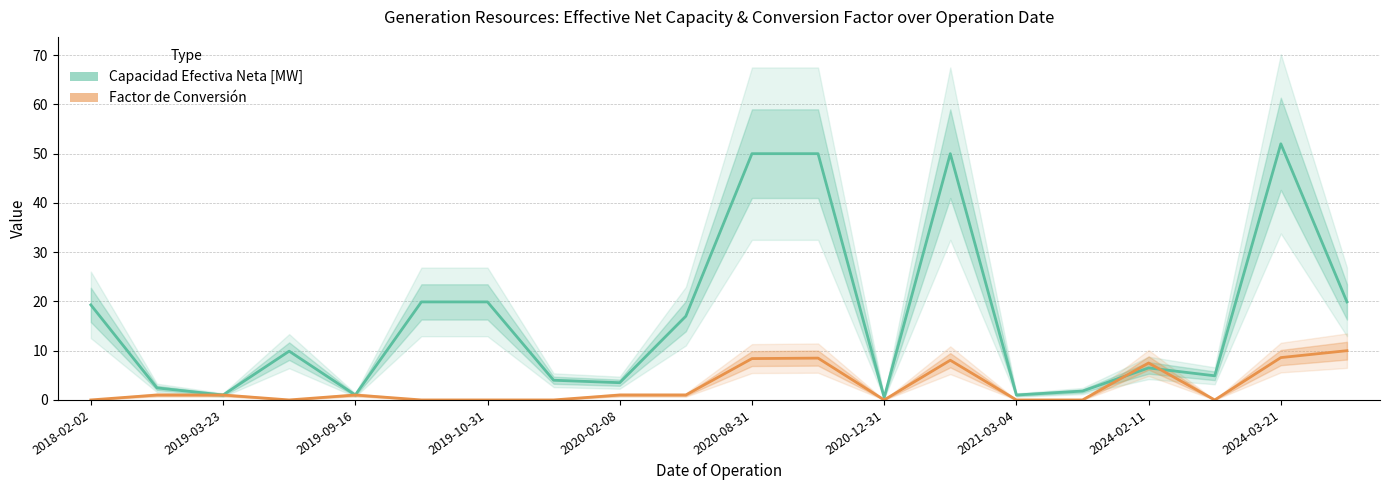

Which series has the largest total across all categories?

Capacidad Efectiva Neta [MW]